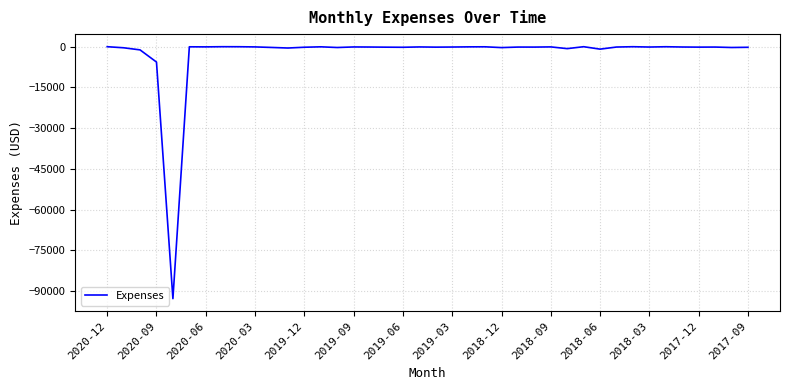

What is the smallest value displayed?

-92718.2